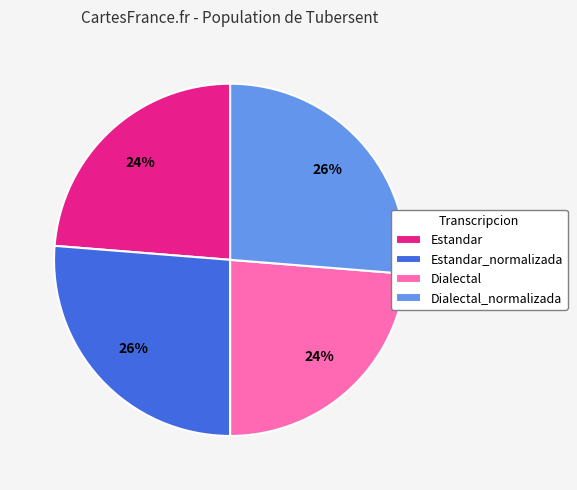

Is it true that Dialectal is 31% of the pie?

False